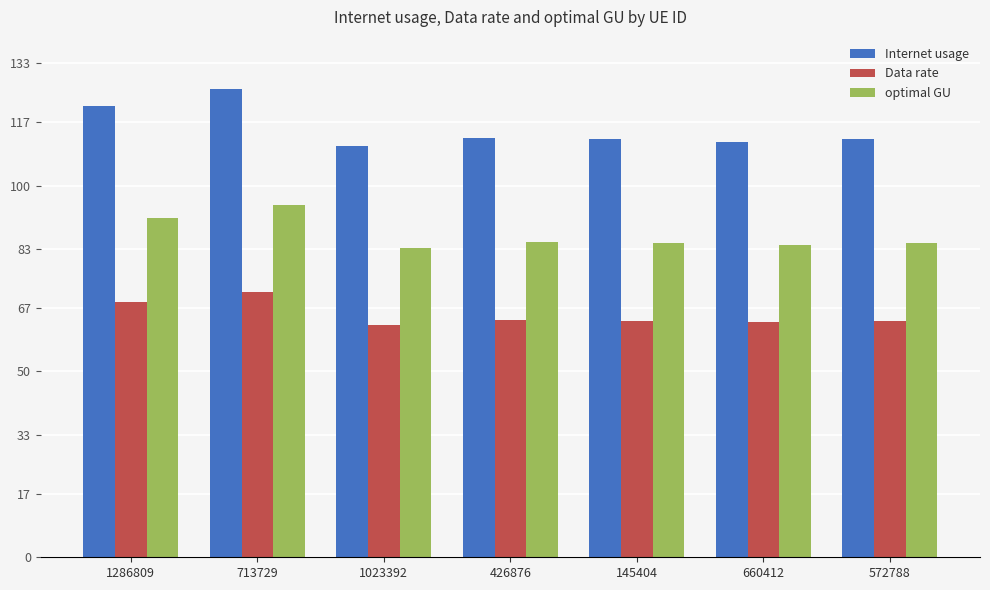

At 572788, list the series in order from smallest to largest.

Data rate, optimal GU, Internet usage